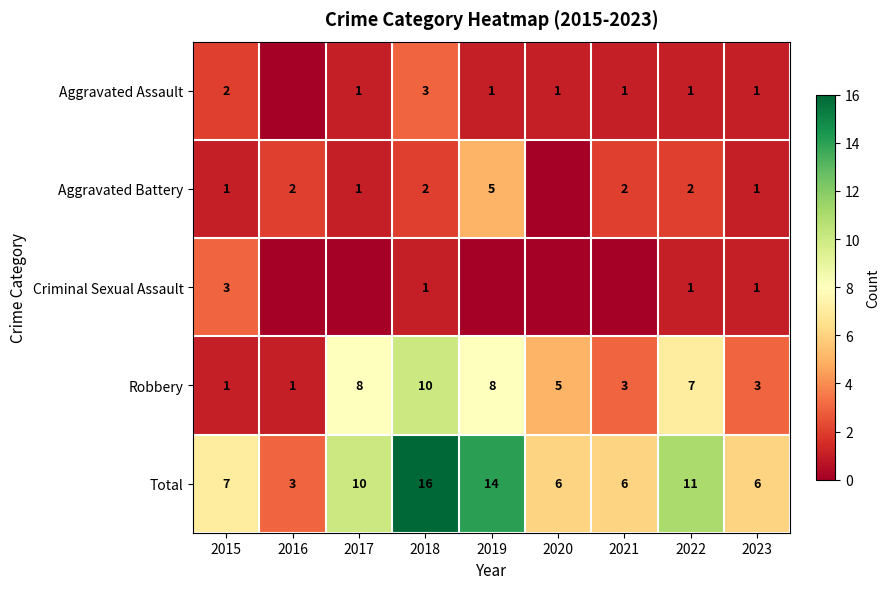

The value of Robbery at 2018 is 4. True or false?

False